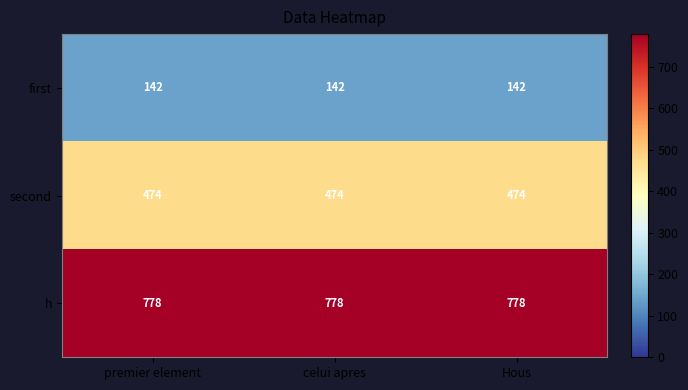

What is the difference between the highest and lowest values at Hous?

636